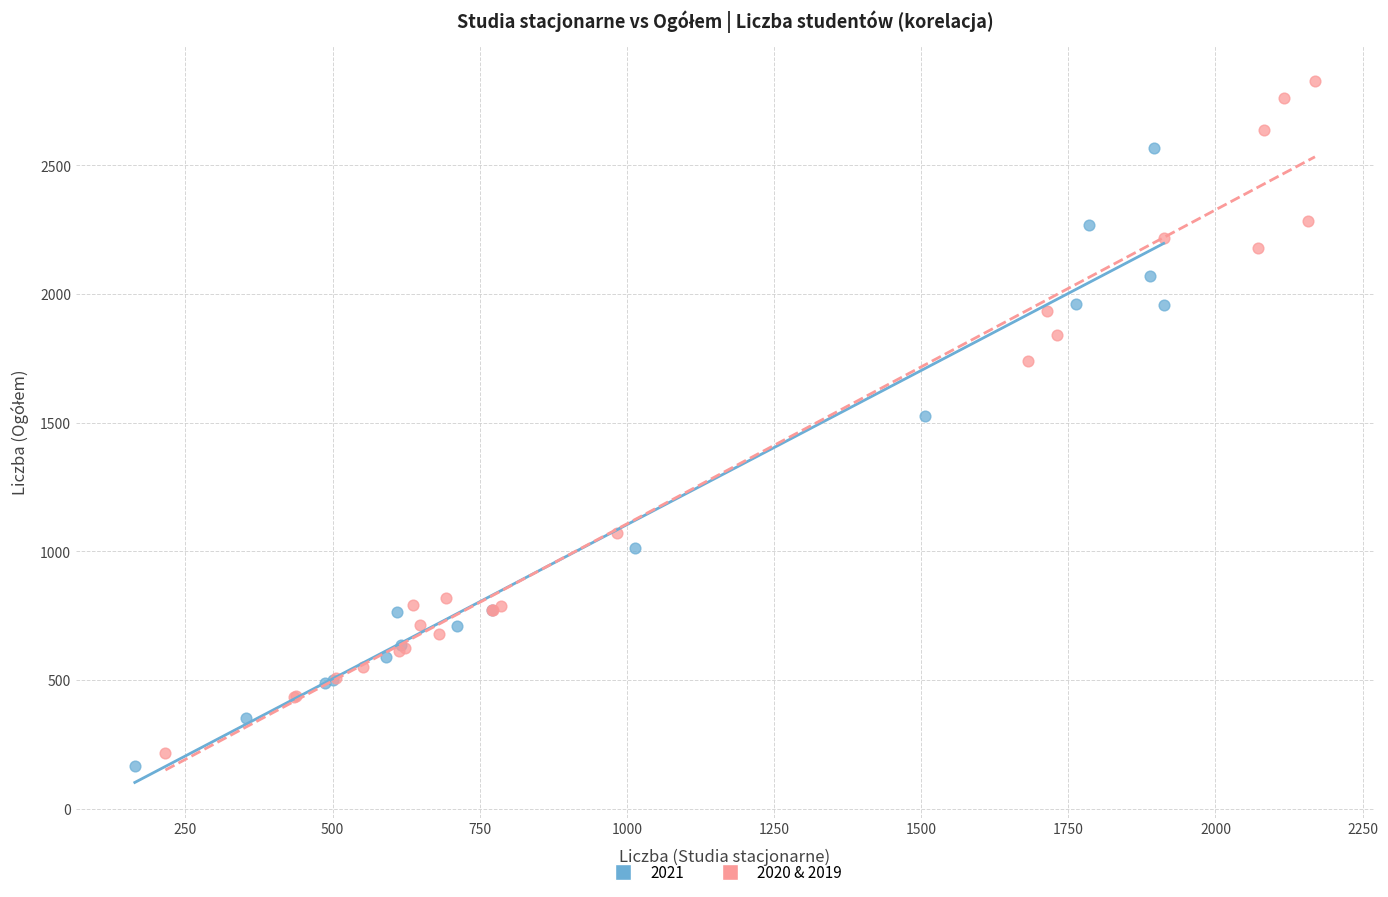

Which series reaches the maximum Y coordinate?

2020 & 2019